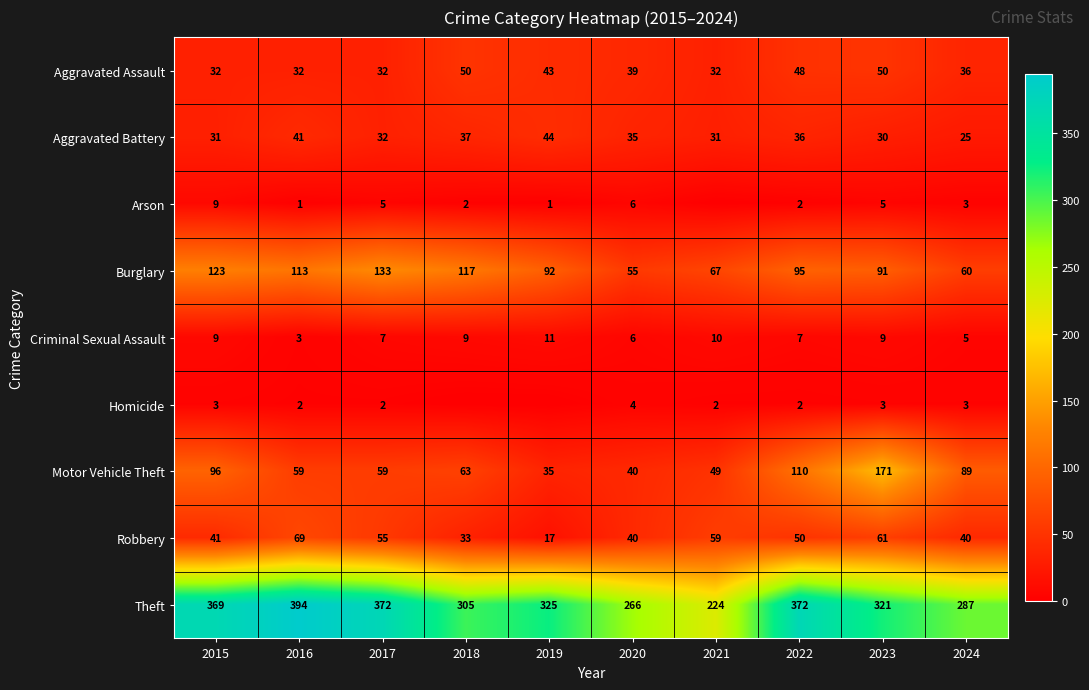

At which label does Robbery first exceed 50?

2016